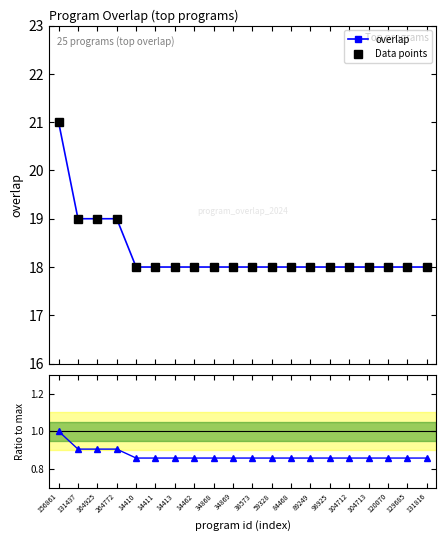

True or false: Data points and ratio to max intersect in this chart.

False